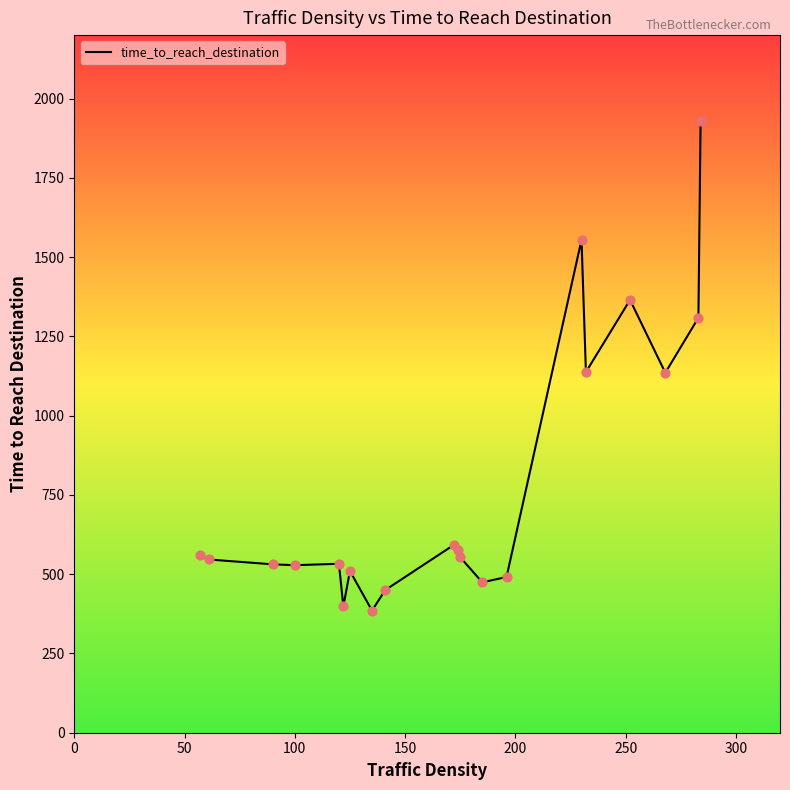

What is the difference between the maximum and minimum values?

1544.2